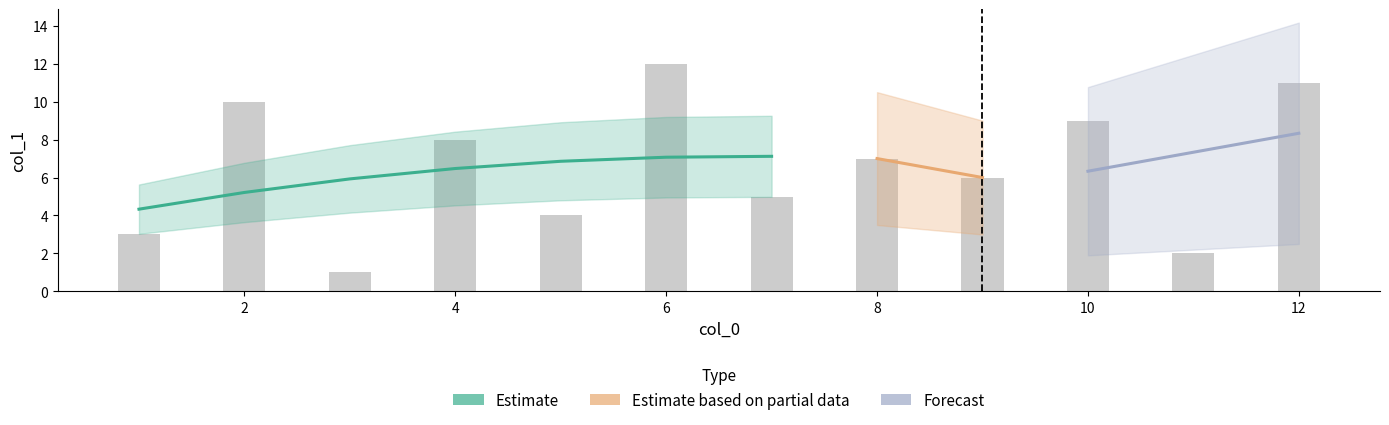

What is the sum of all values?

78